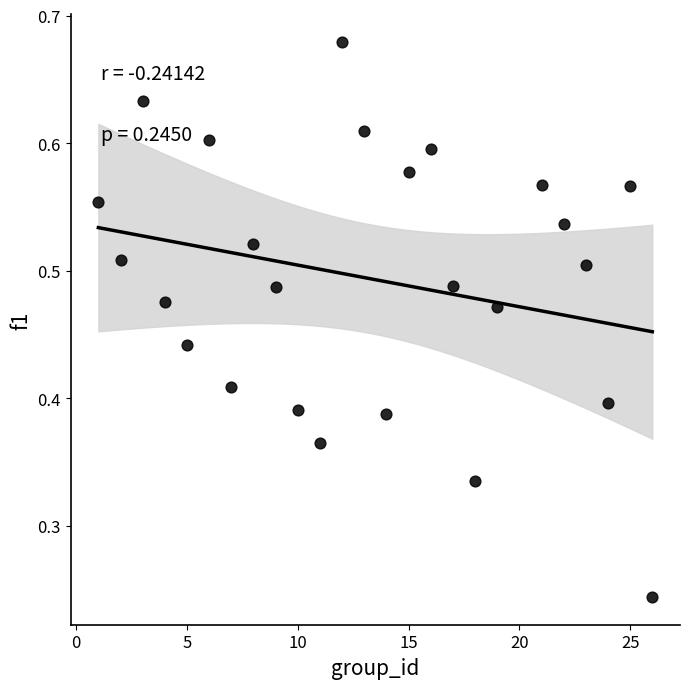

What is the range of X values (max minus min)?

25.0